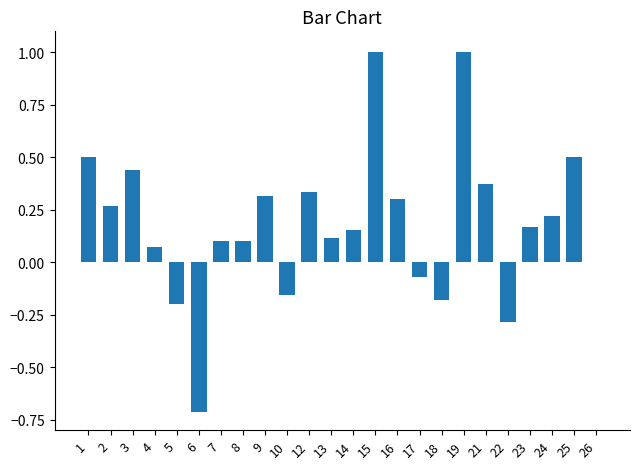

How many data points does each series have?

24